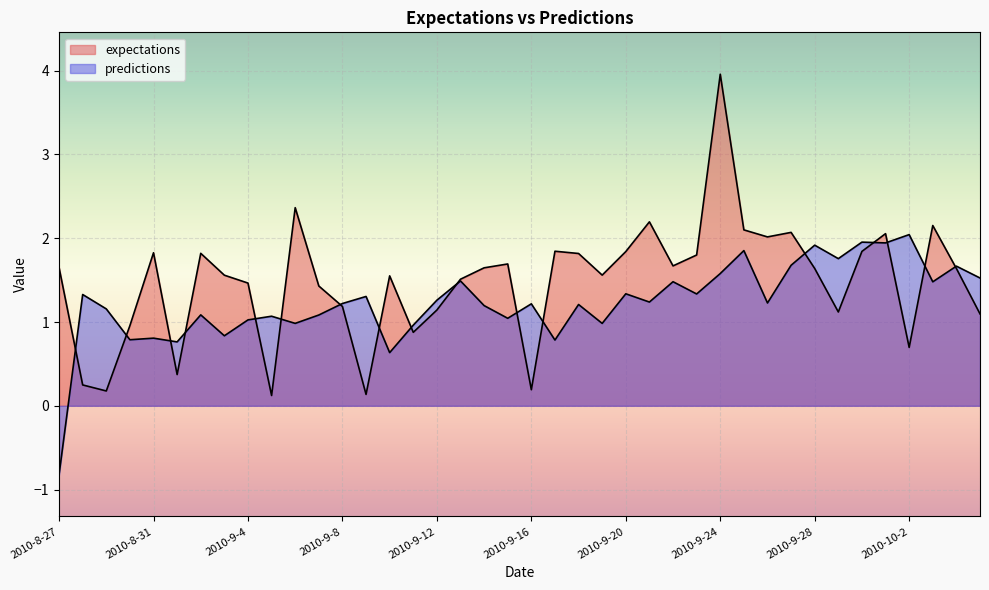

What is the label of the 6th point from the right?

2010-9-30